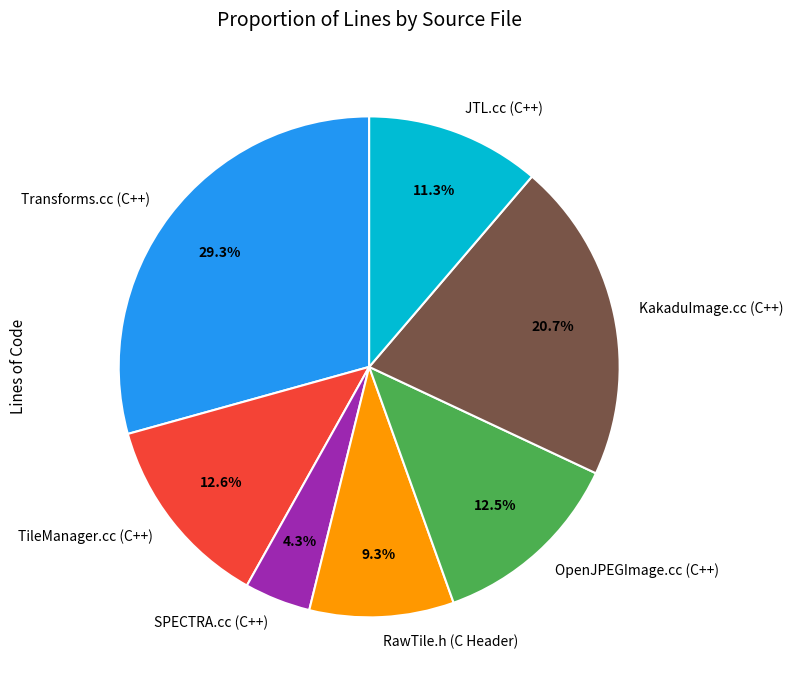

Which has a higher value, OpenJPEGImage.cc (C++) or Transforms.cc (C++)?

Transforms.cc (C++)